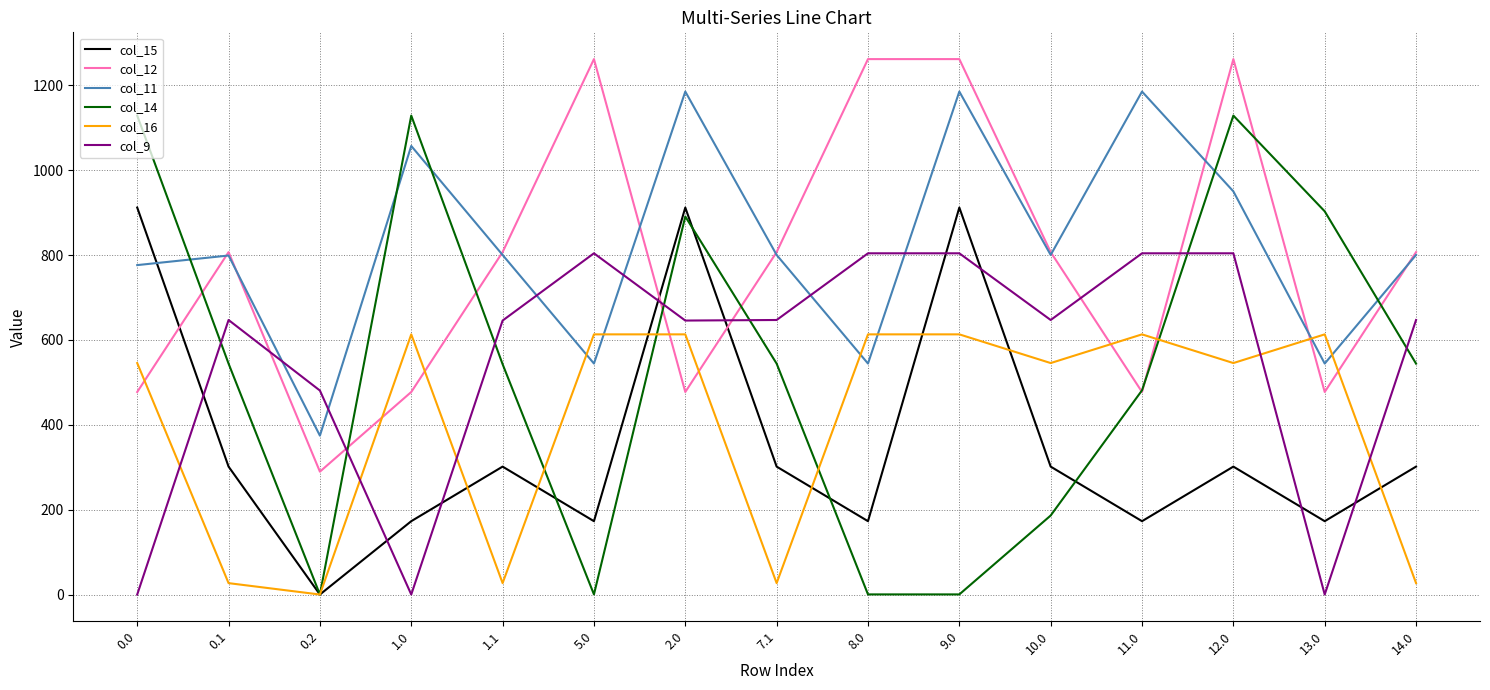

At which category does col_16 reach its first local valley?

0.2